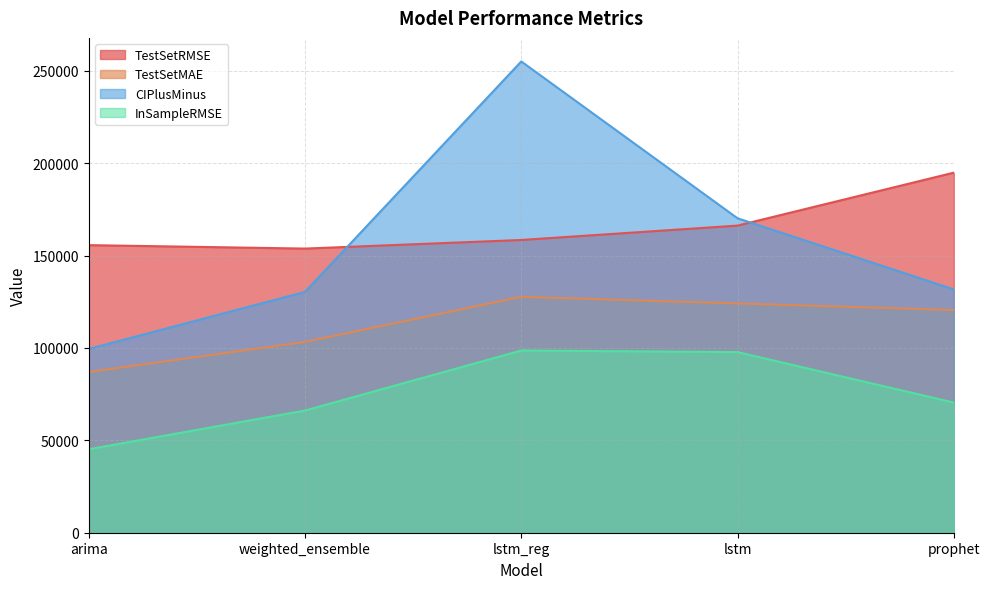

In CIPlusMinus, how many points are higher than both neighbors (excluding endpoints)?

1